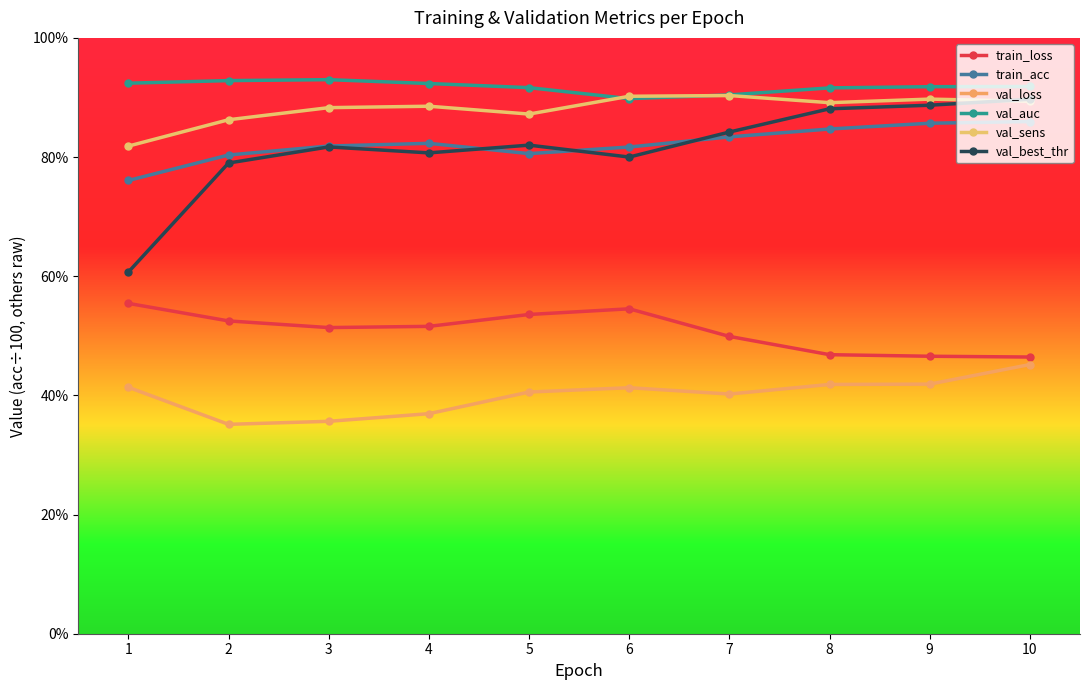

Does the chart have visible grid lines?

No